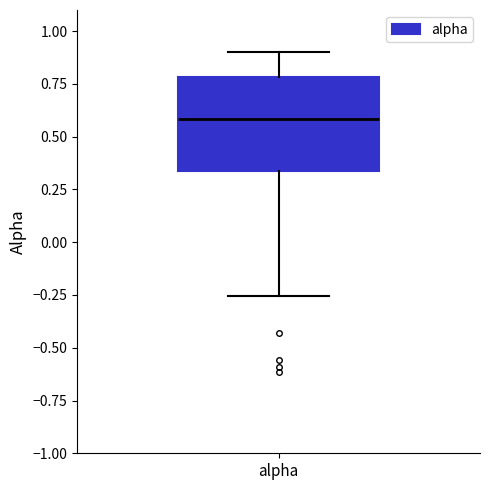

Read this box plot against the y-axis: the position of the median line, the range covered by the box, and the ends of both whiskers. The values are not printed on the chart, so give them approximately, as read against the axis.

median 0.60, box 0.35 to 0.80, whiskers -0.25 to 0.90